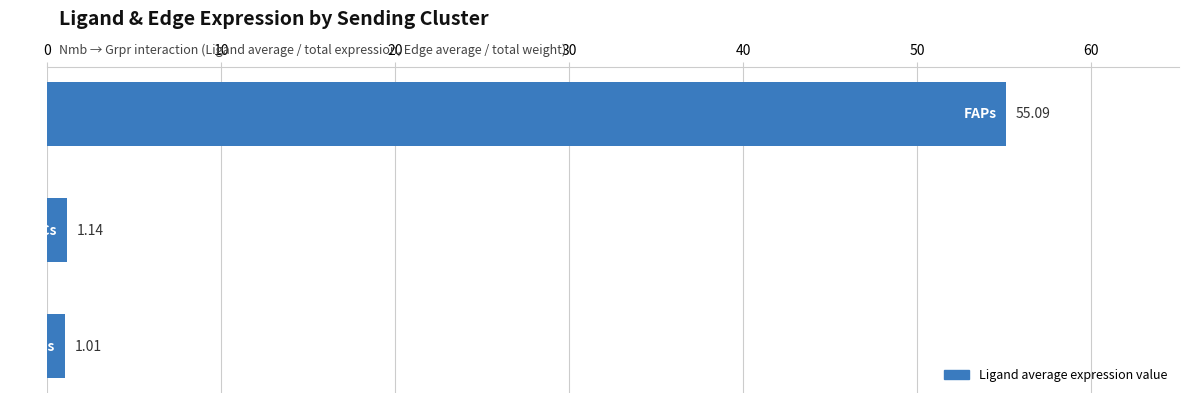

What is the sum of all values?

57.2